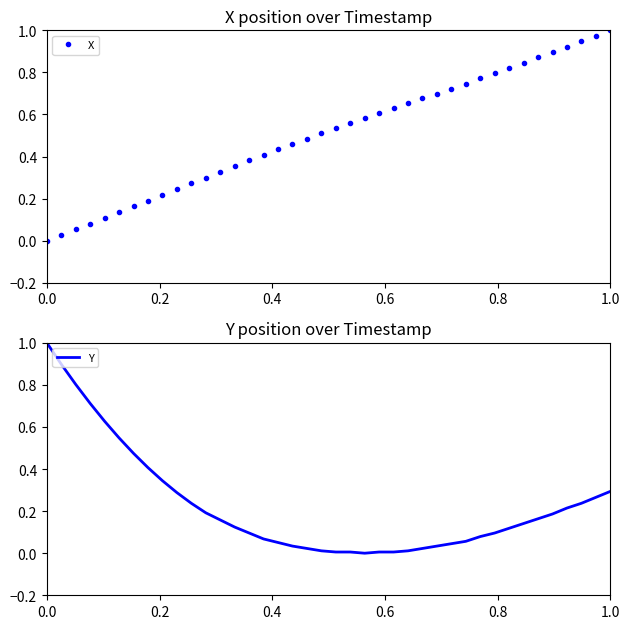

How many times do X and Y cross each other?

1